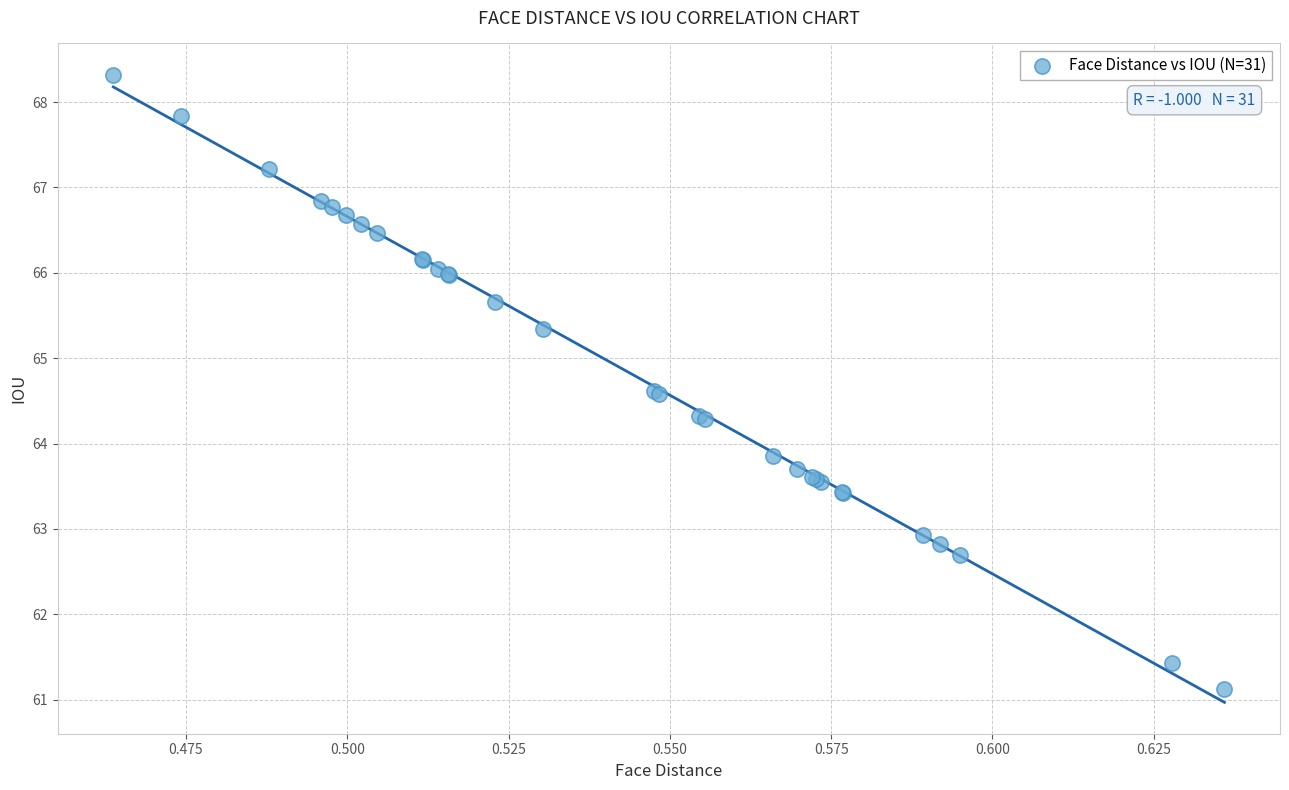

What Y value in the scatter plot is closest to 64?

63.9